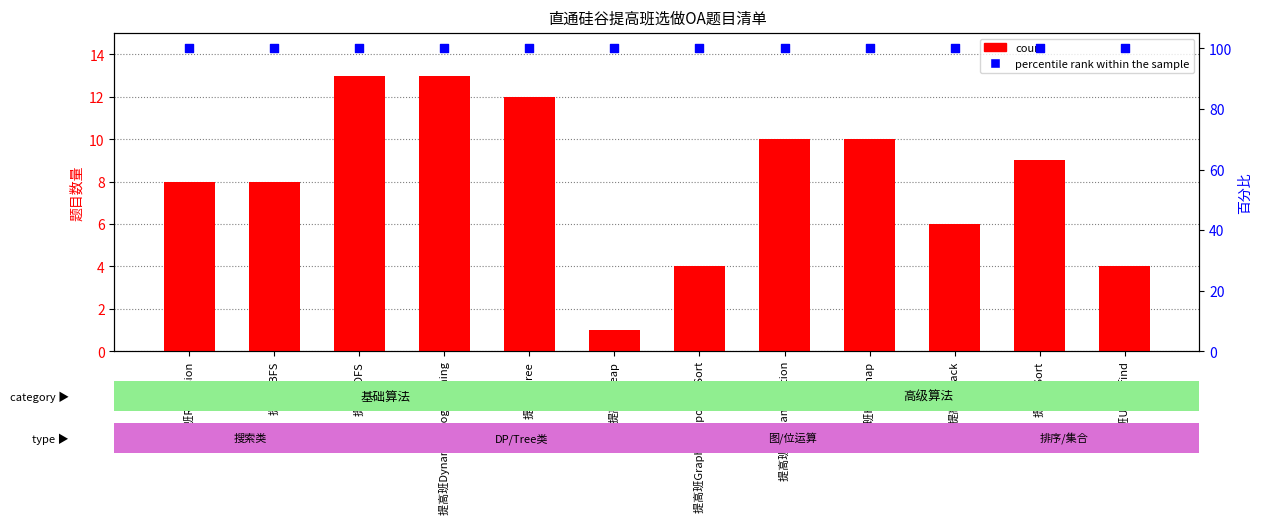

Which series contains the highest Y value?

percentile rank within the sample